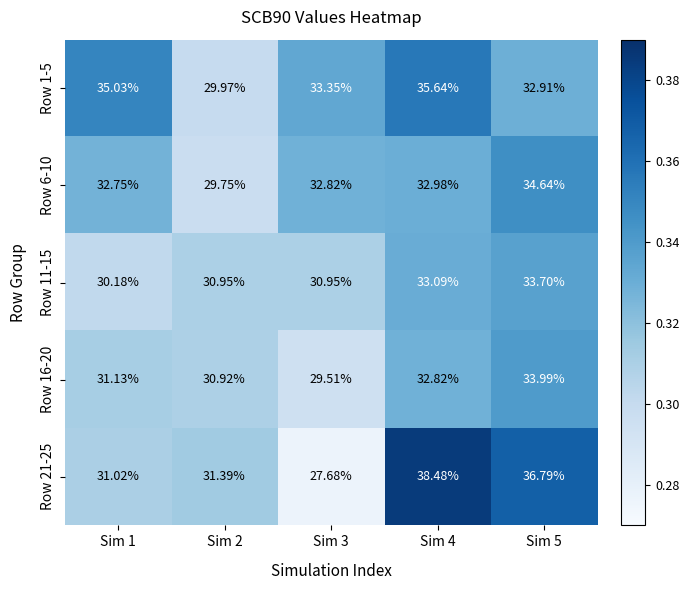

Is the value of Row 11-15 at Sim 5 greater than the value of Row 6-10 at Sim 3?

Yes